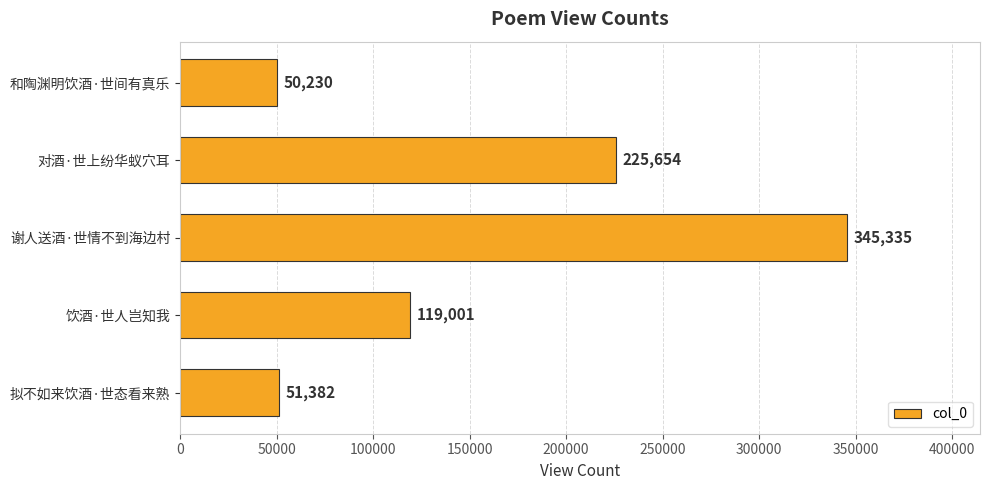

How many bars are there in total?

5